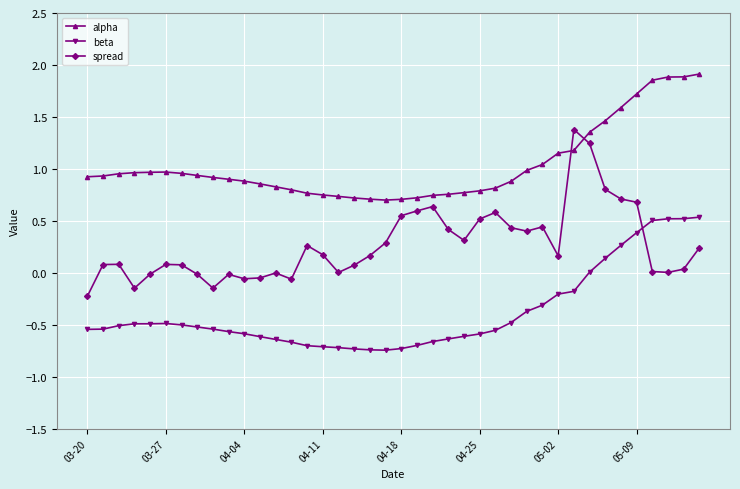

Which series has the largest total across all categories?

alpha